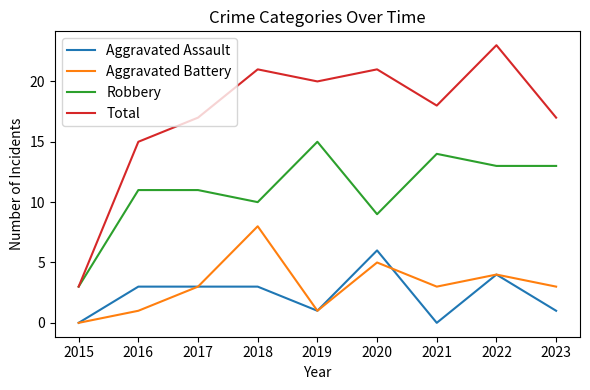

What value does the Aggravated Battery series have at 2016?

1